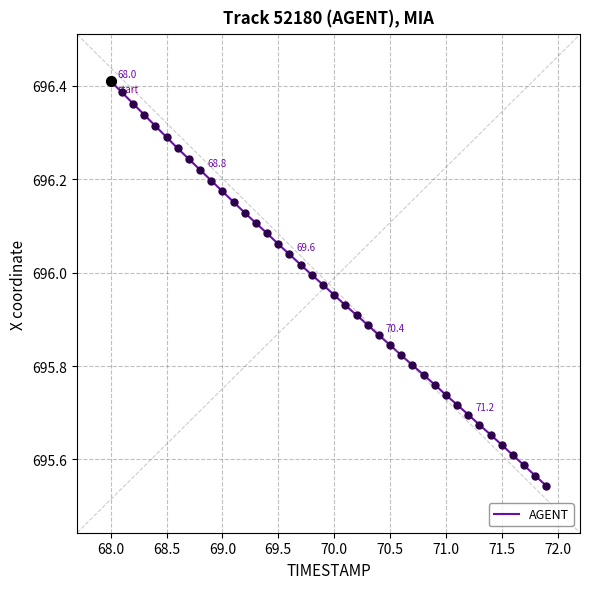

What is the difference between the maximum and minimum values?

0.9